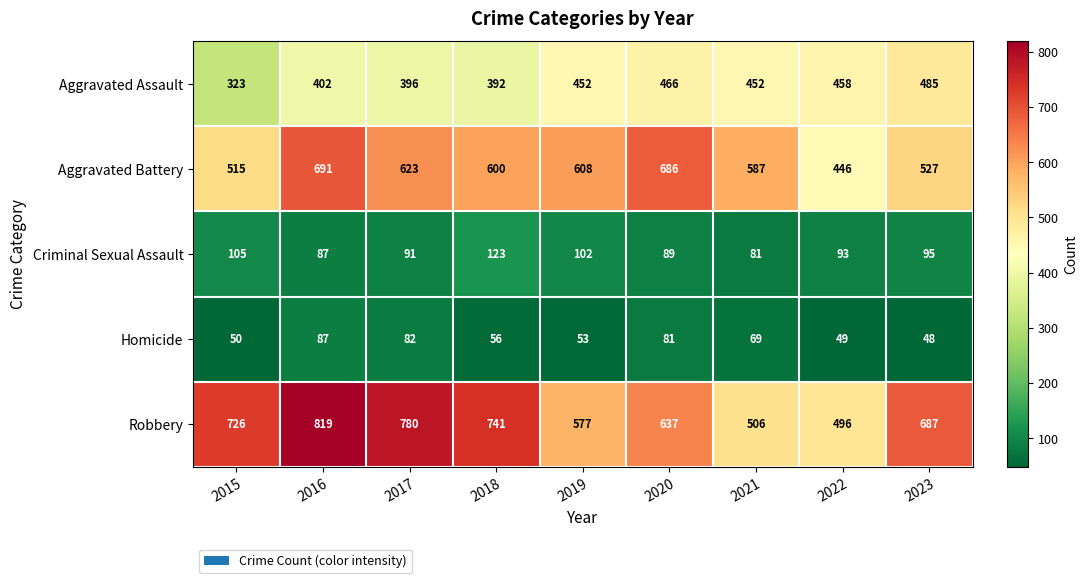

Rank the series at 2022 from lowest to highest value.

Homicide, Criminal Sexual Assault, Aggravated Battery, Aggravated Assault, Robbery